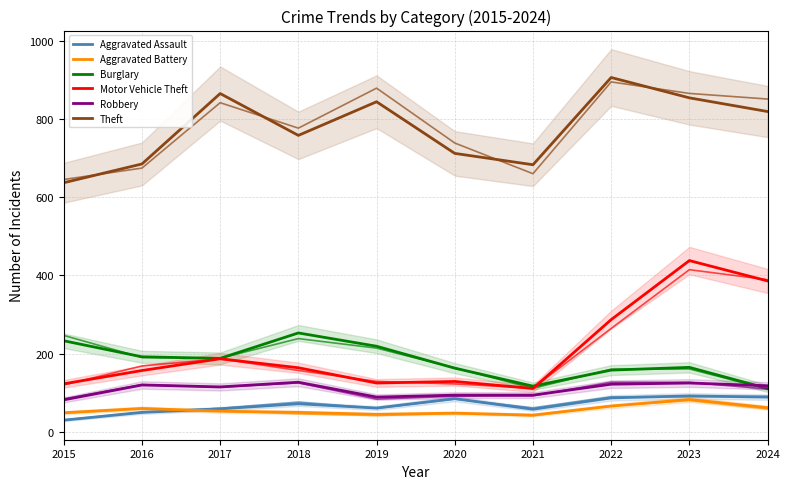

In Robbery, how many points are lower than both neighbors (excluding endpoints)?

2